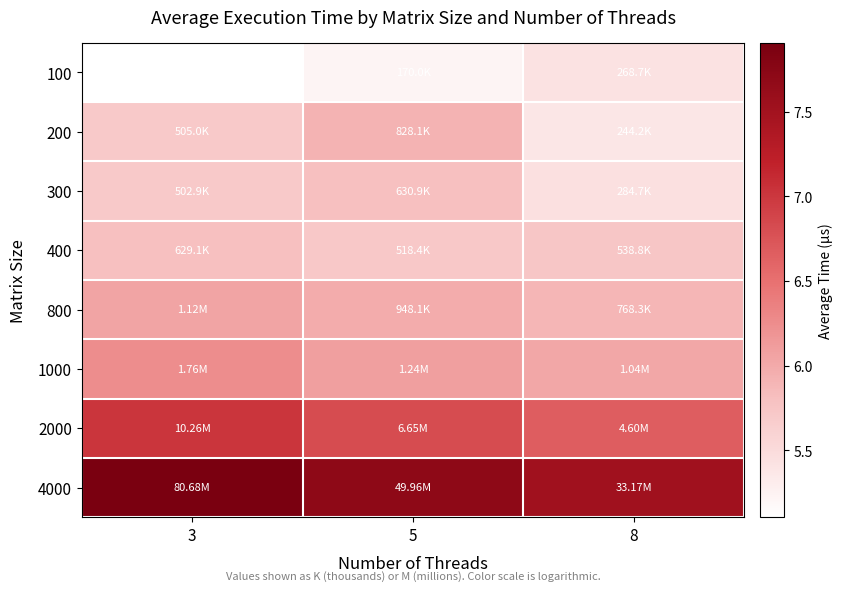

Rank the series at 3 from lowest to highest value.

100, 300, 200, 400, 800, 1000, 2000, 4000